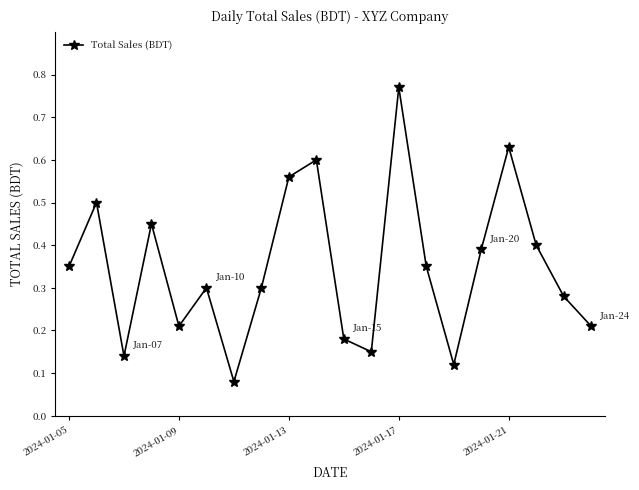

Count the values in the range 0 to 1.

20